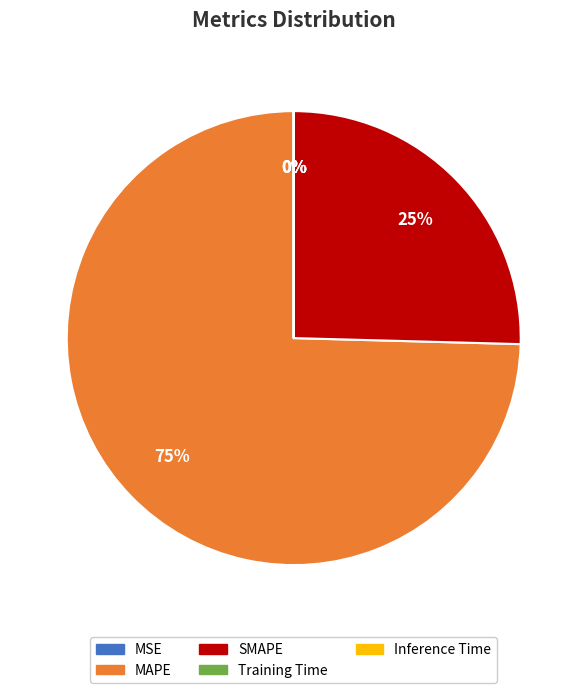

To the nearest percent, what portion does MAPE represent?

75%